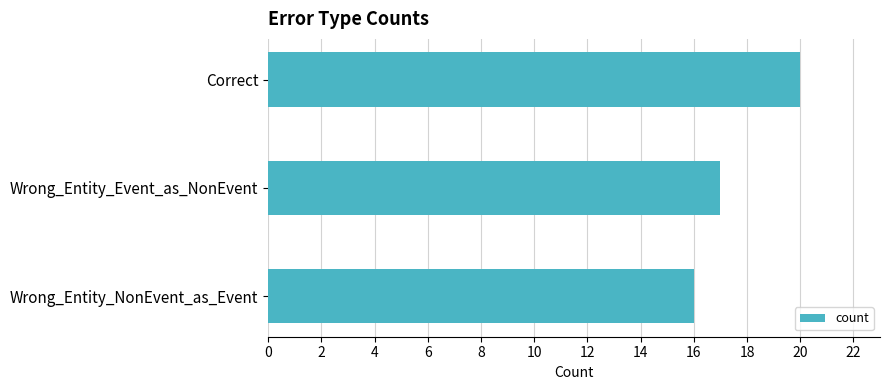

How many data points are less than 17?

1